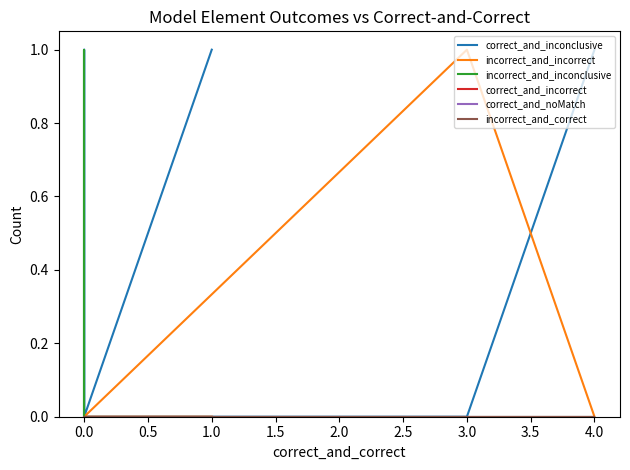

The value of incorrect_and_correct at 0.0 is 0. True or false?

True